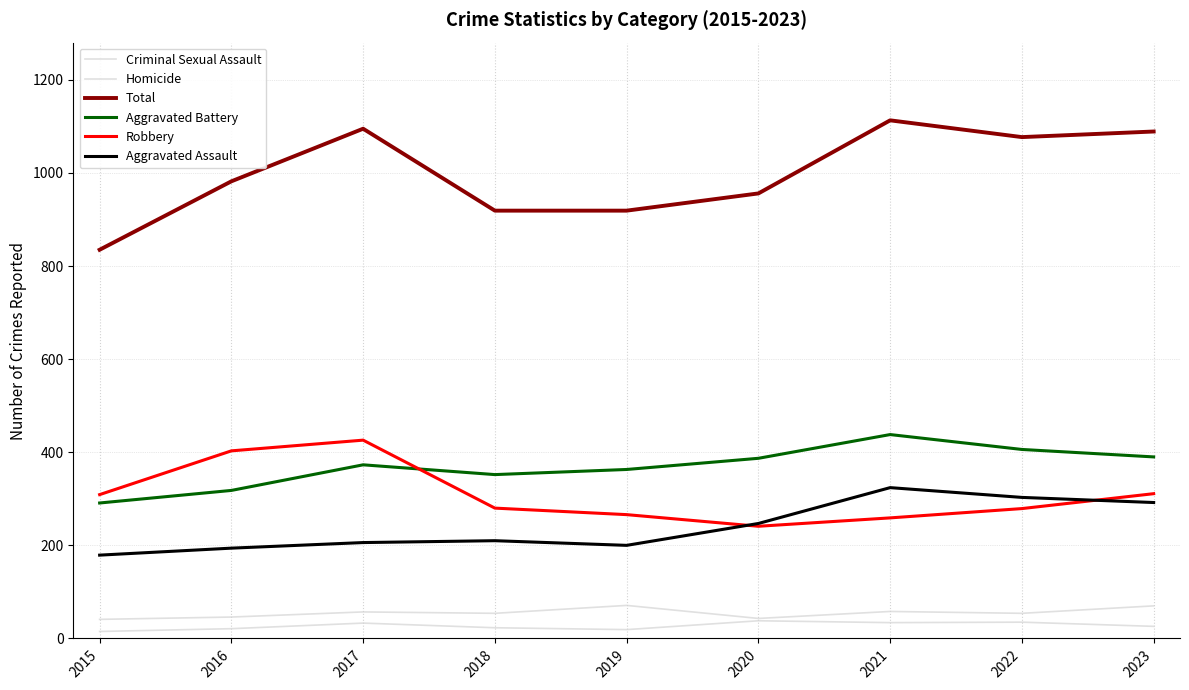

How many lines are shown in the chart?

6